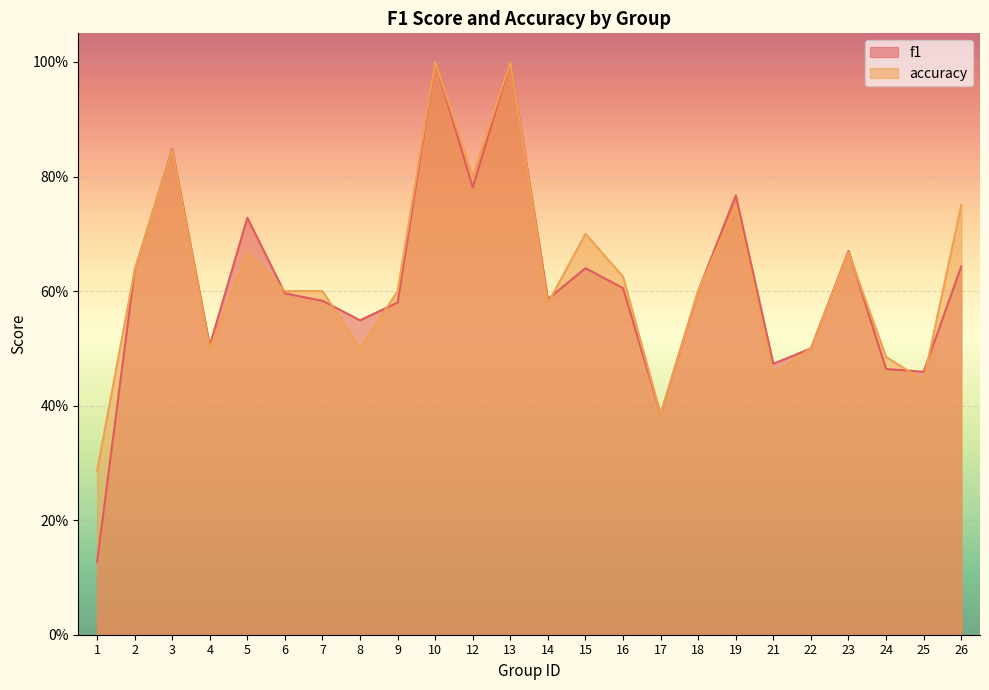

What is the lowest value of the f1 series?

0.1